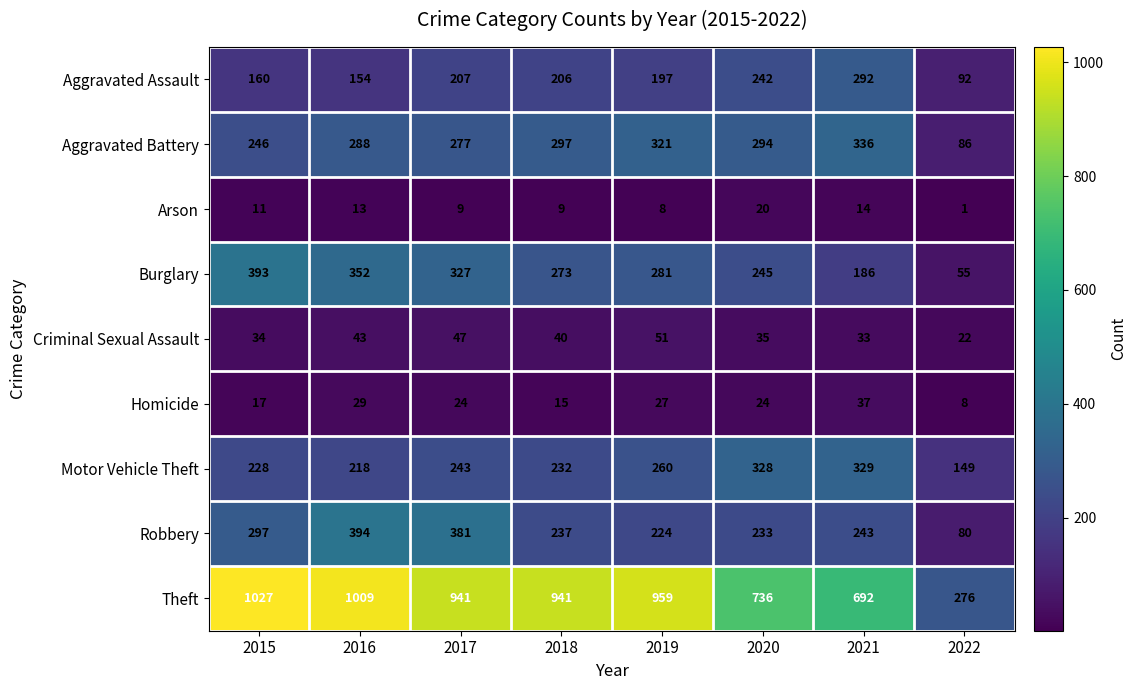

List the series in order of their peak value, highest first.

Theft, Robbery, Burglary, Aggravated Battery, Motor Vehicle Theft, Aggravated Assault, Criminal Sexual Assault, Homicide, Arson